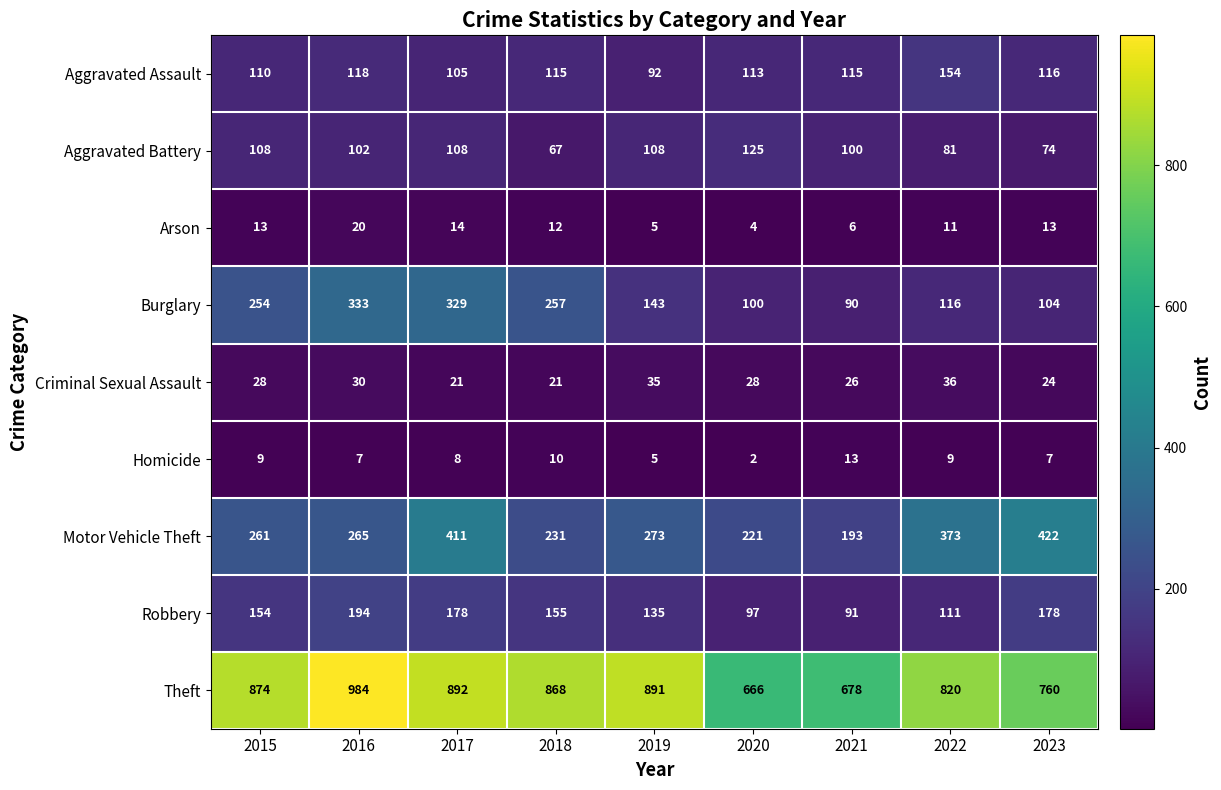

The Motor Vehicle Theft series shows 306 at 2020. True or false?

False